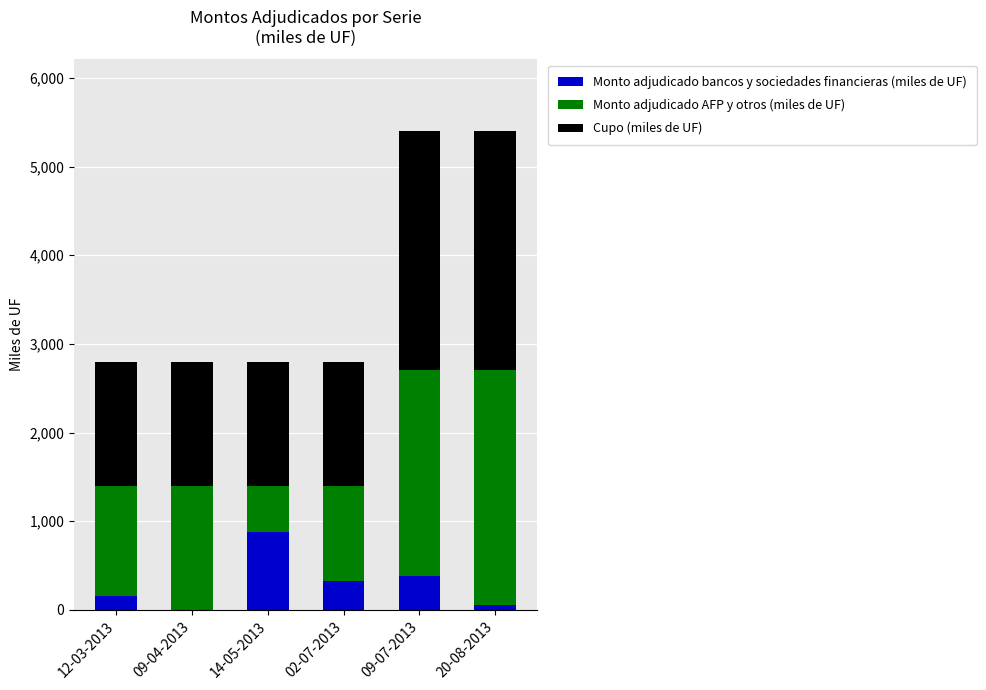

Where does the Monto adjudicado bancos y sociedades financieras (miles de UF) series first go above 330?

14-05-2013